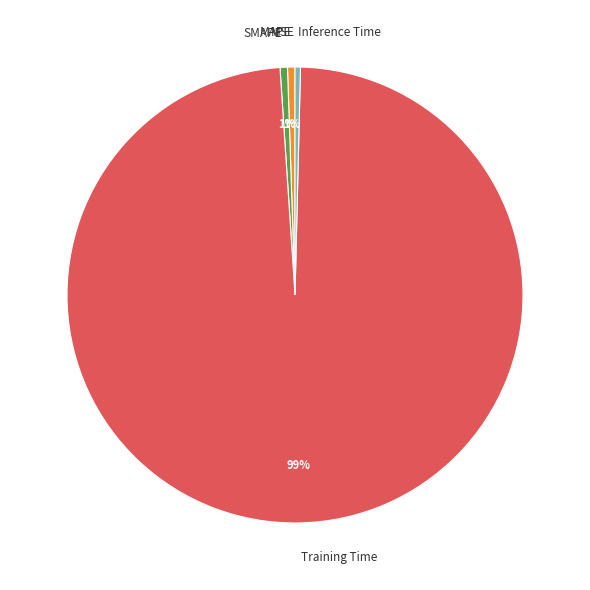

Which slice is the largest?

Training Time